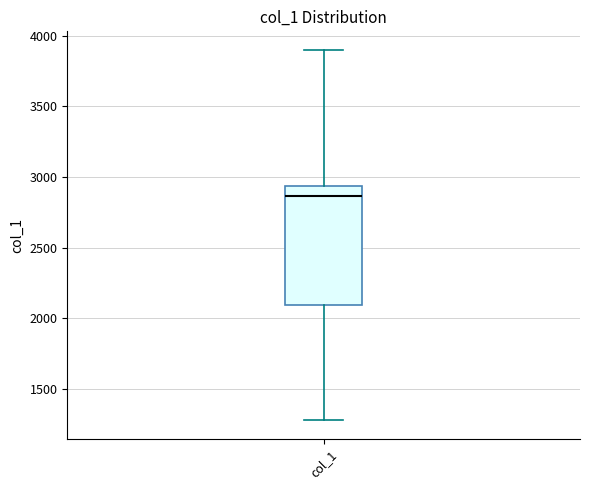

Transcribe this box plot: give where the median line is, the range the box spans, and where the two whiskers end, as read against the y-axis. The values are not printed on the chart, so give them approximately, as read against the axis.

median 2850, box 2100 to 2950, whiskers 1300 to 3900